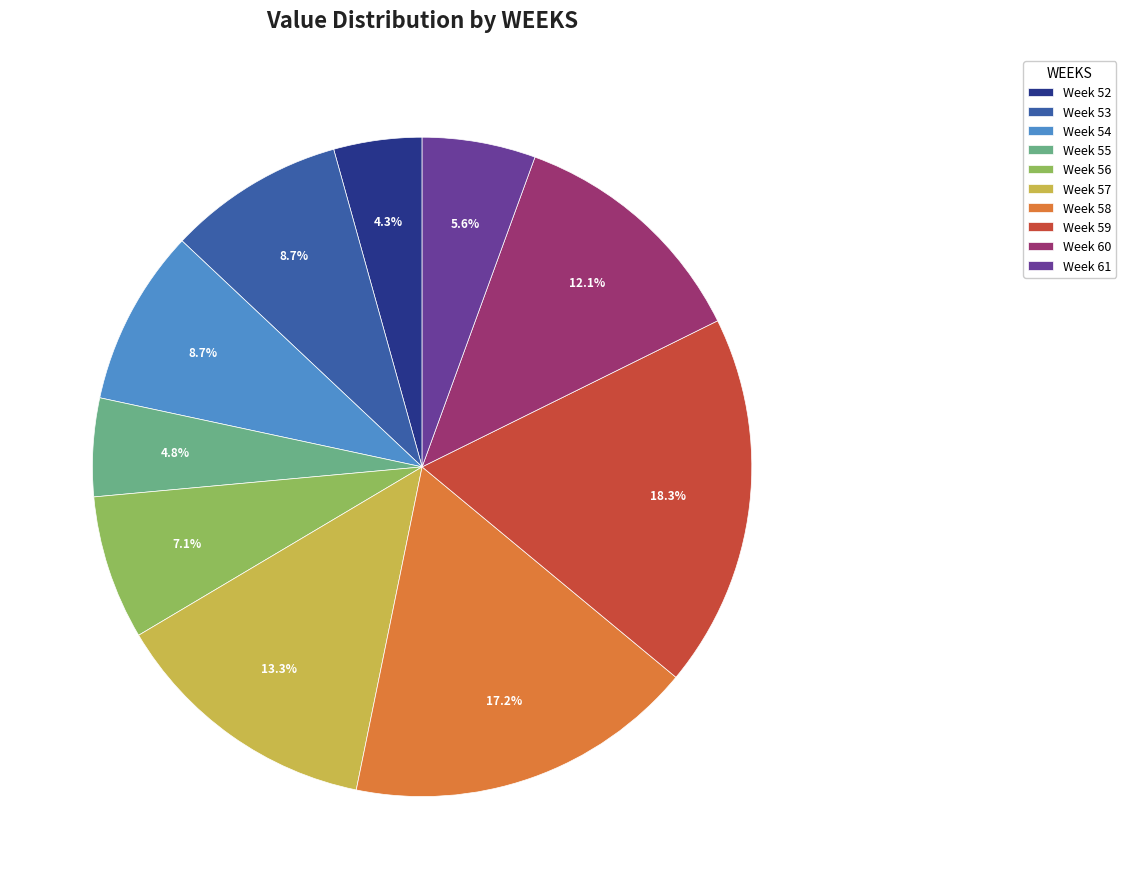

Is there any slice that represents more than half of the pie?

No